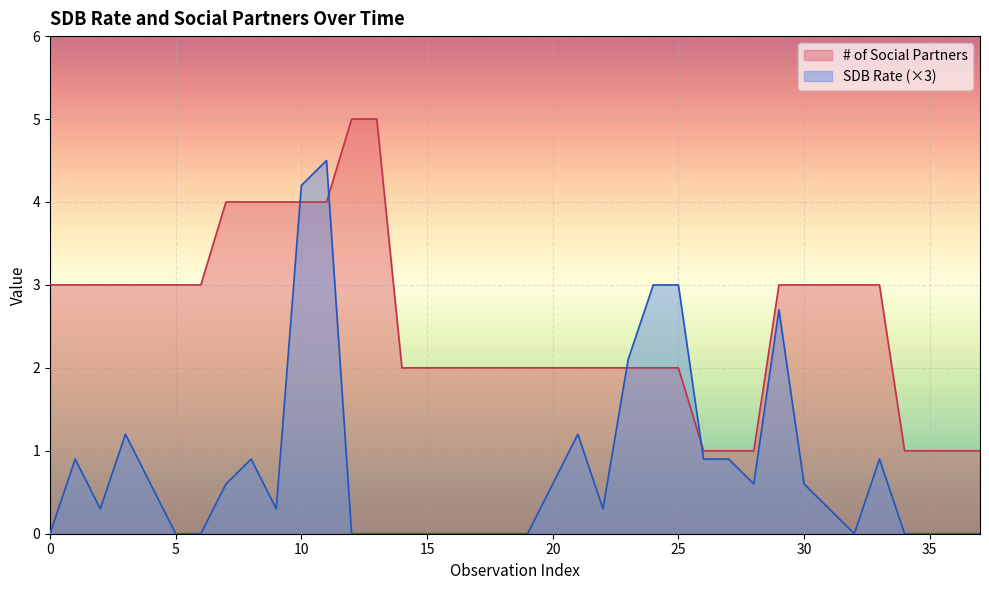

What is the difference between the maximum and minimum values in the # of Social Partners series?

4.0